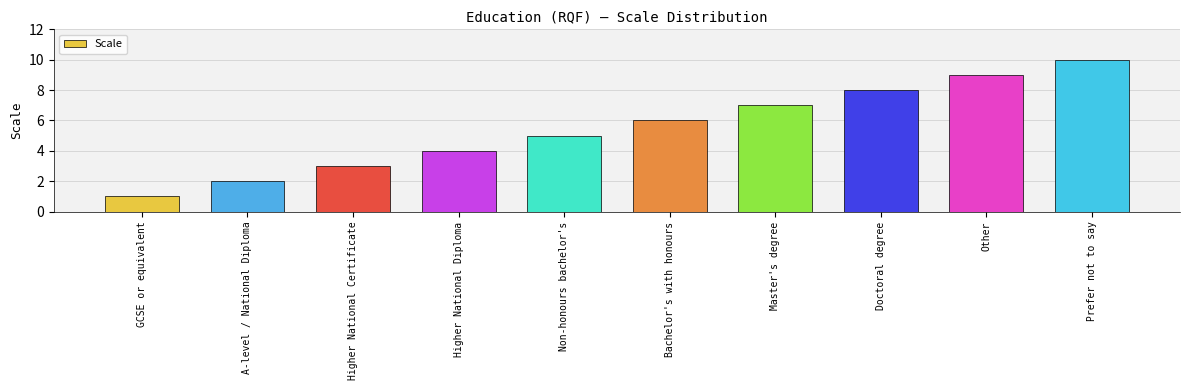

Count the number of data series in this chart.

1